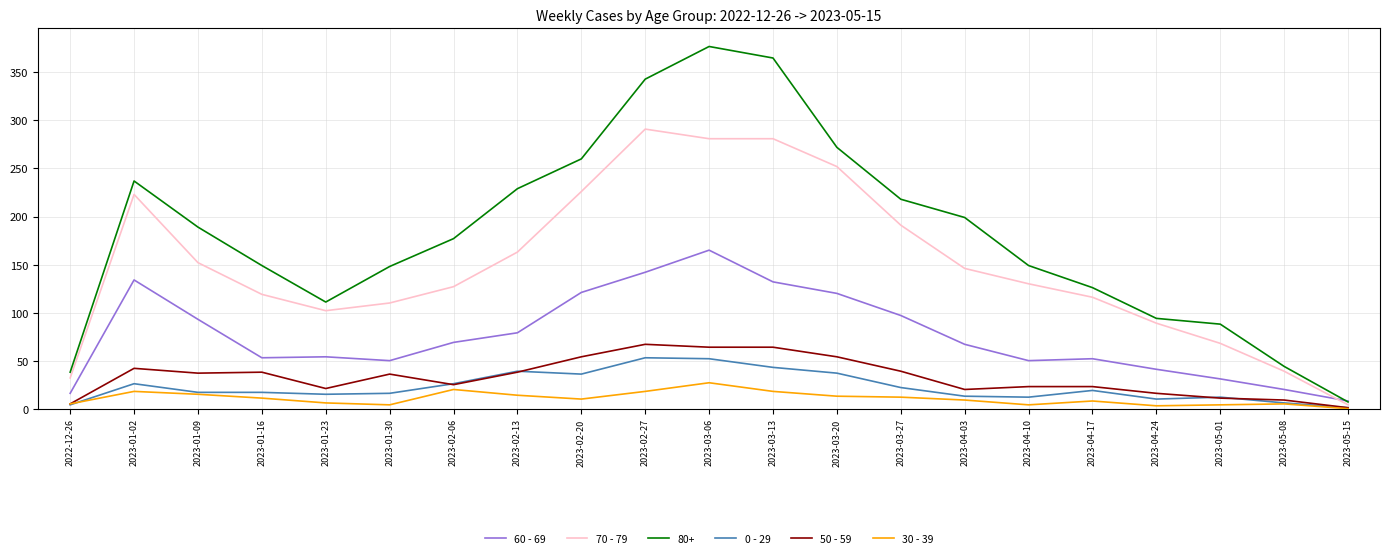

At which label does 80+ reach its peak?

2023-03-06